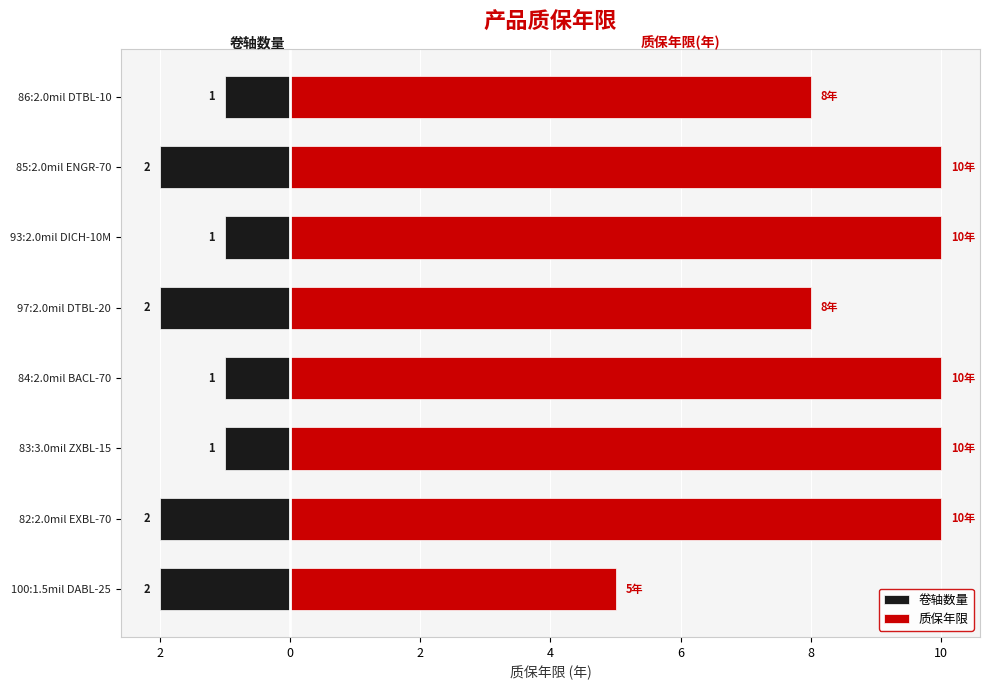

How many bars are there in total?

16